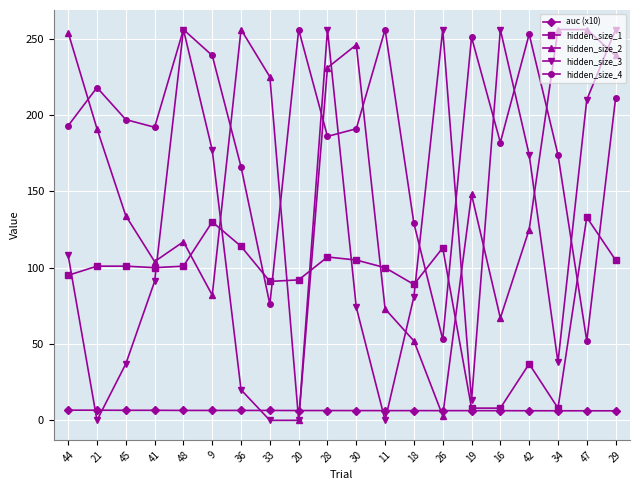

Count the number of data series in this chart.

5